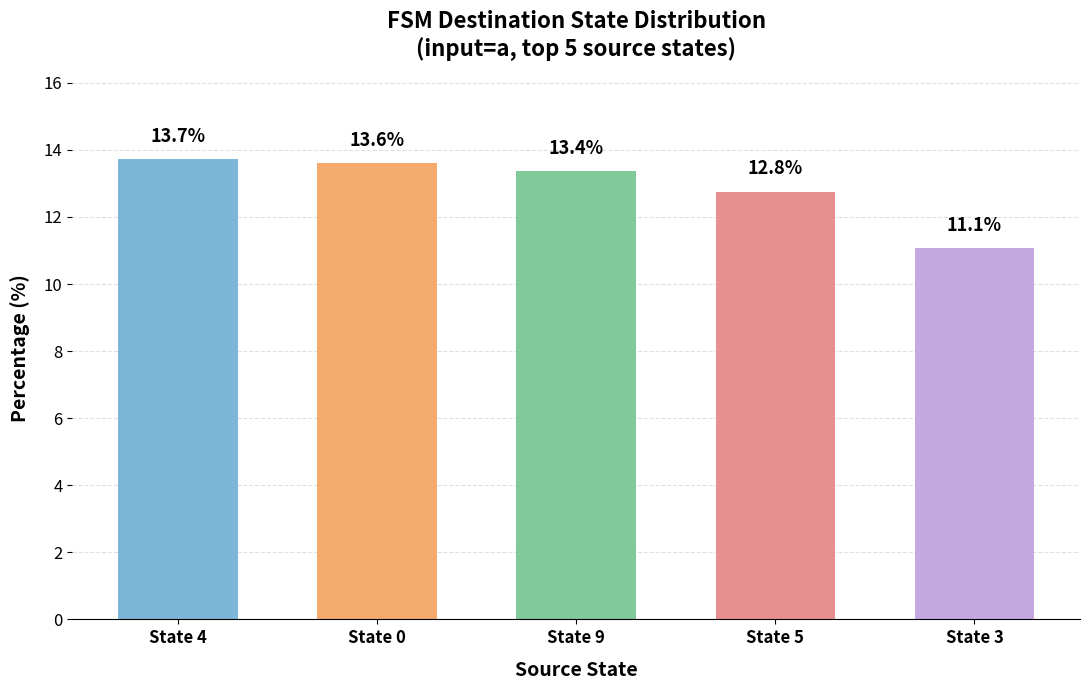

The chart shows a value of 13.6 at State 0. True or false?

True